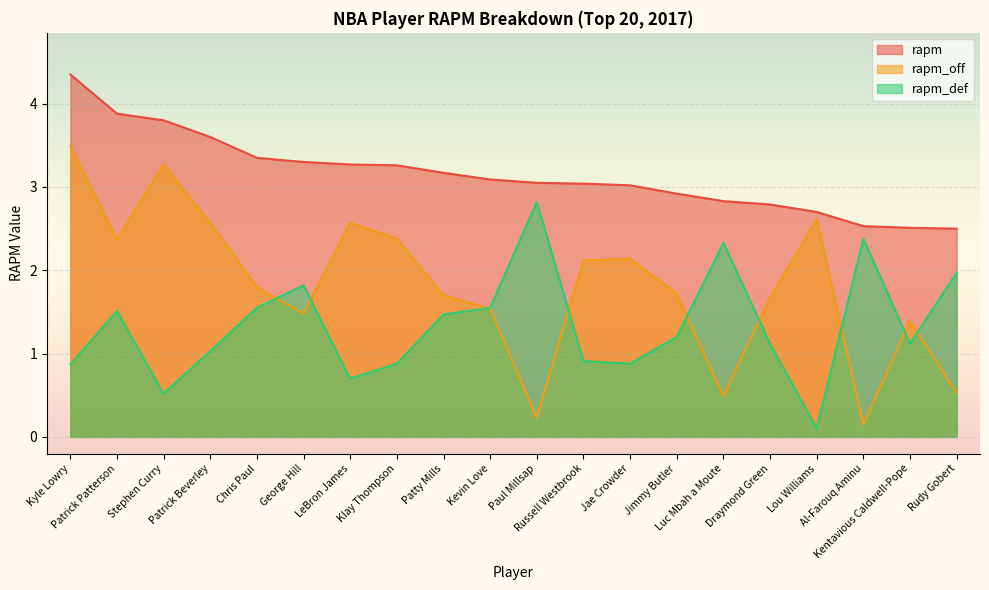

True or false: rapm and rapm_off cross at least once.

False